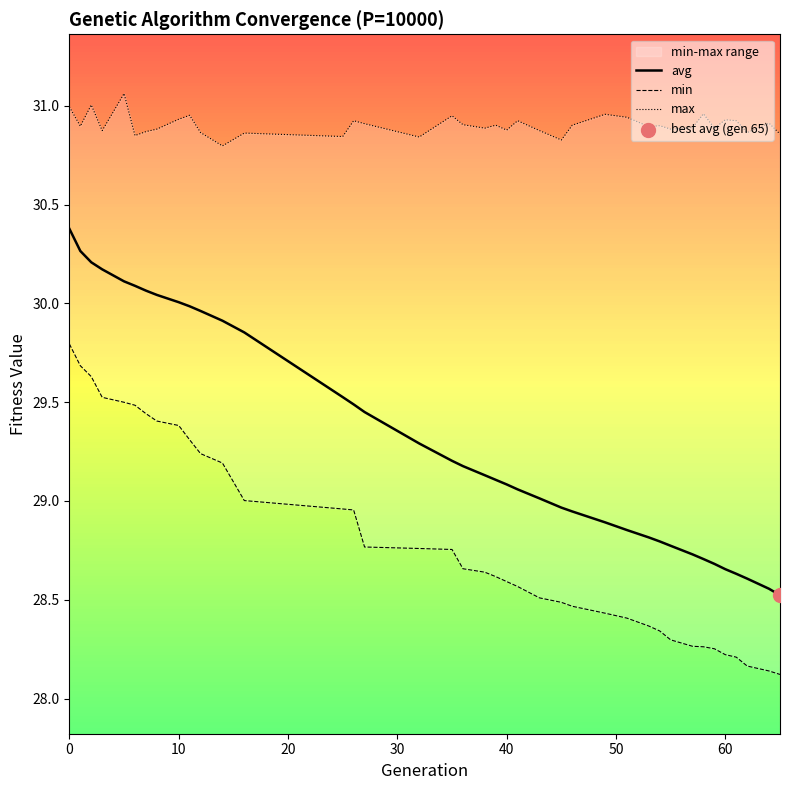

Which series has the largest total across all categories?

max